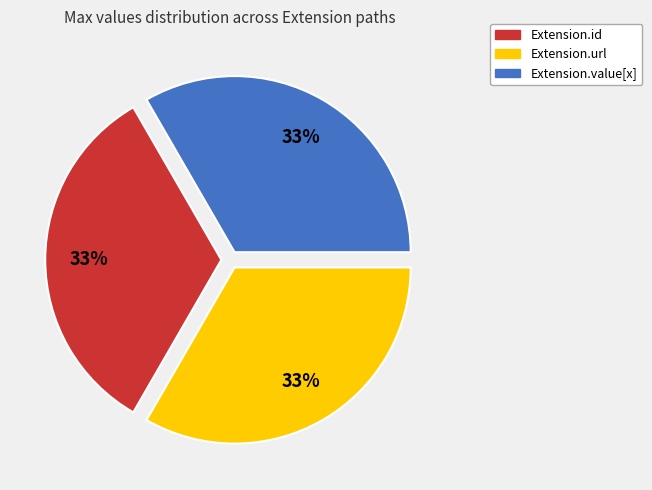

How many segments does this pie chart have?

3